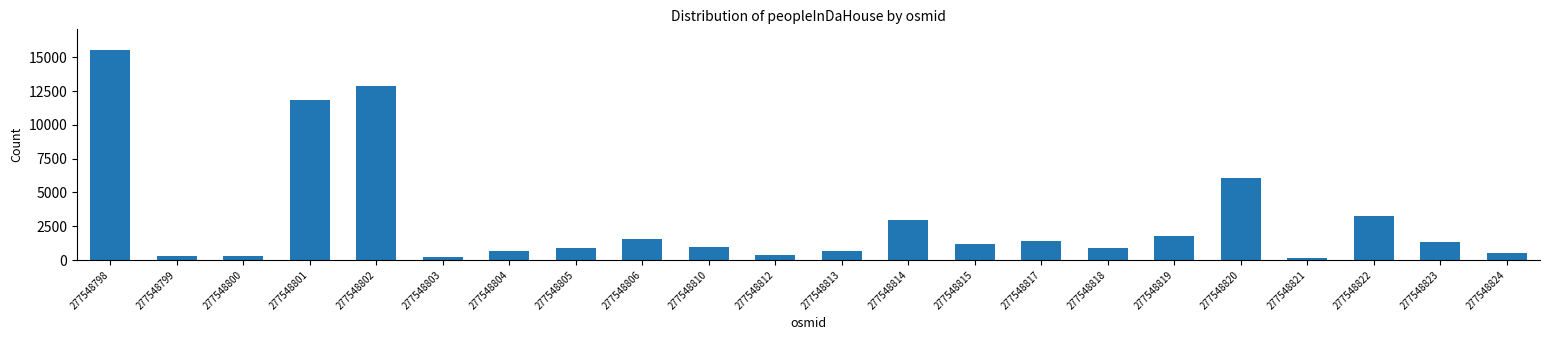

What is the change in value from 277548805 to 277548806?

+612